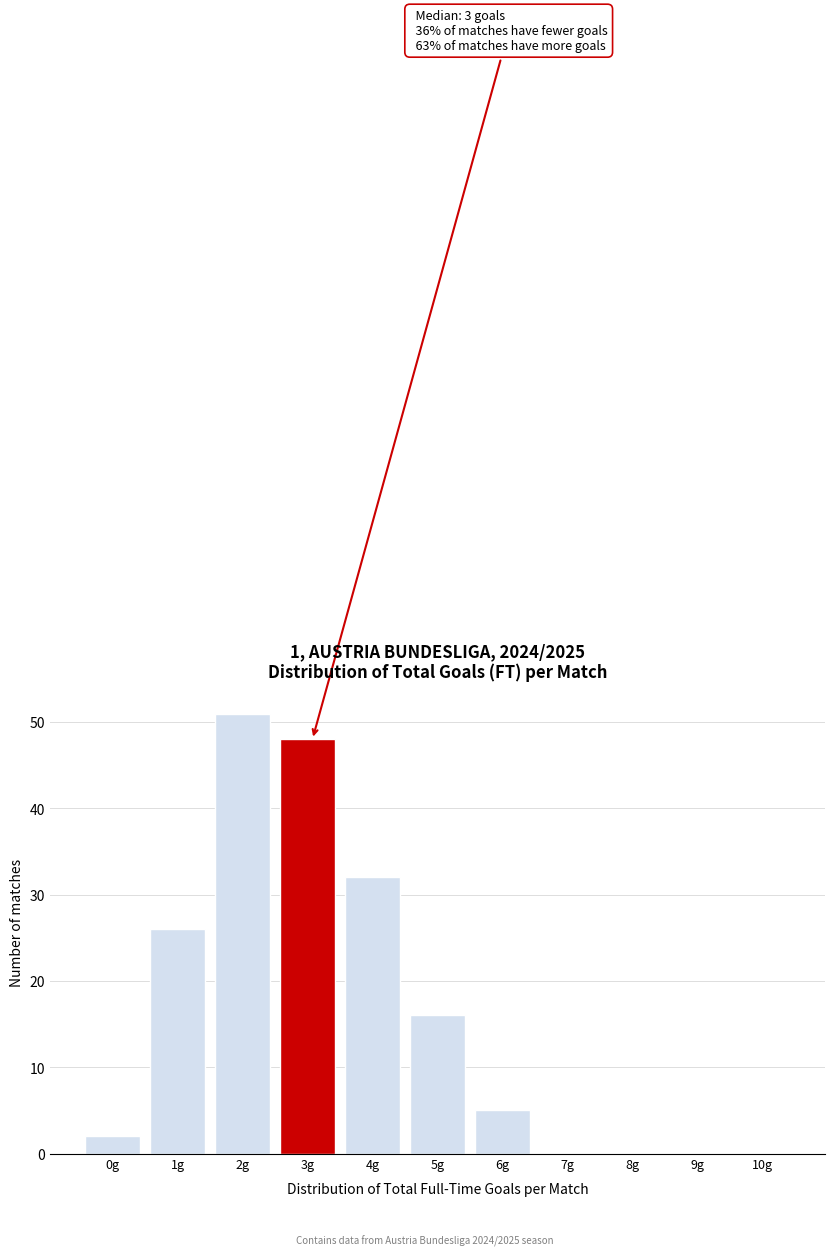

Reading left to right, extract all data points from this chart.

0g=2	1g=26	2g=51	3g=48	4g=32	5g=16	6g=5	7g=0	8g=0	9g=0	10g=0